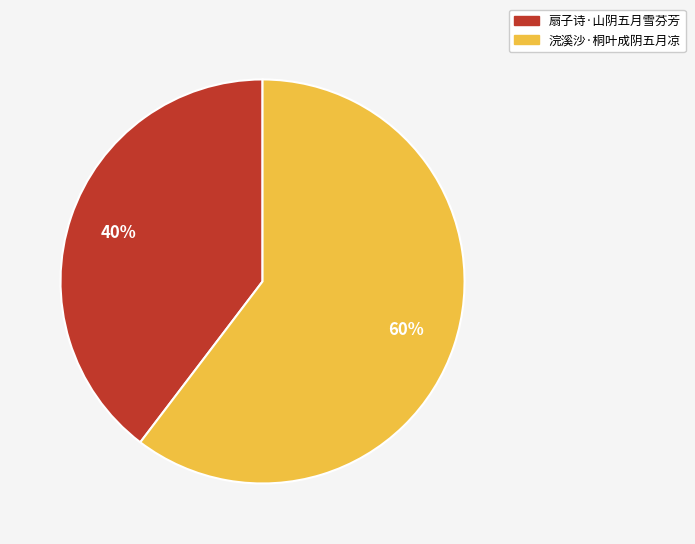

The 浣溪沙·桐叶成阴五月凉 slice represents 60% of the pie. True or false?

True